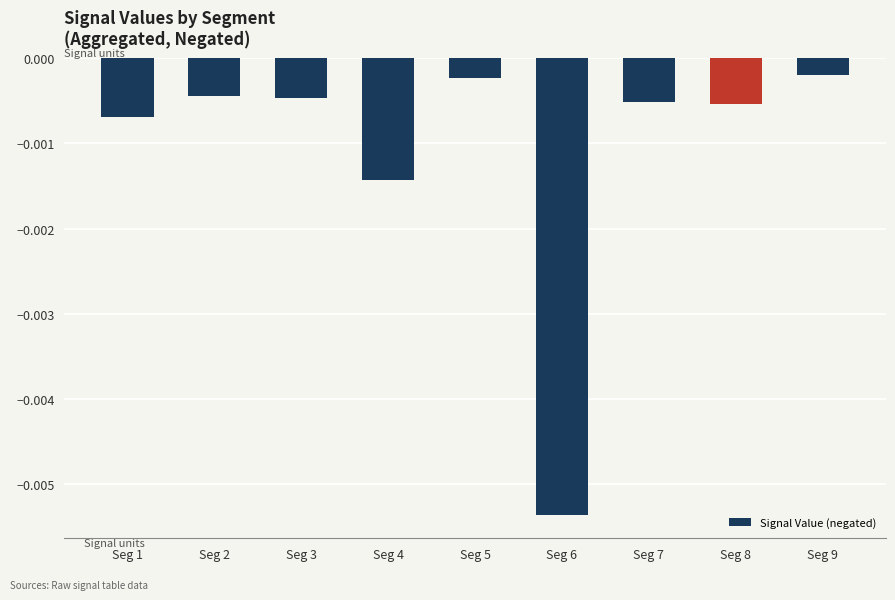

Between Seg 6 and Seg 9, which is larger?

Seg 9